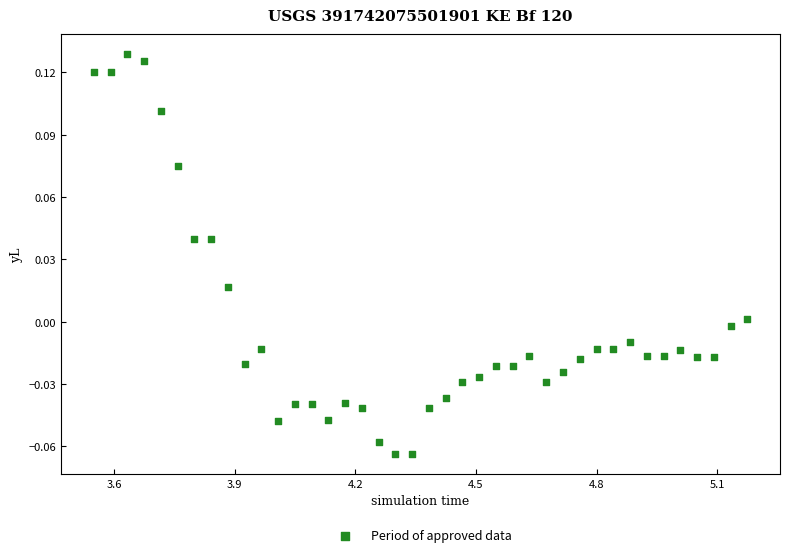

What is the range of X values (max minus min)?

1.6